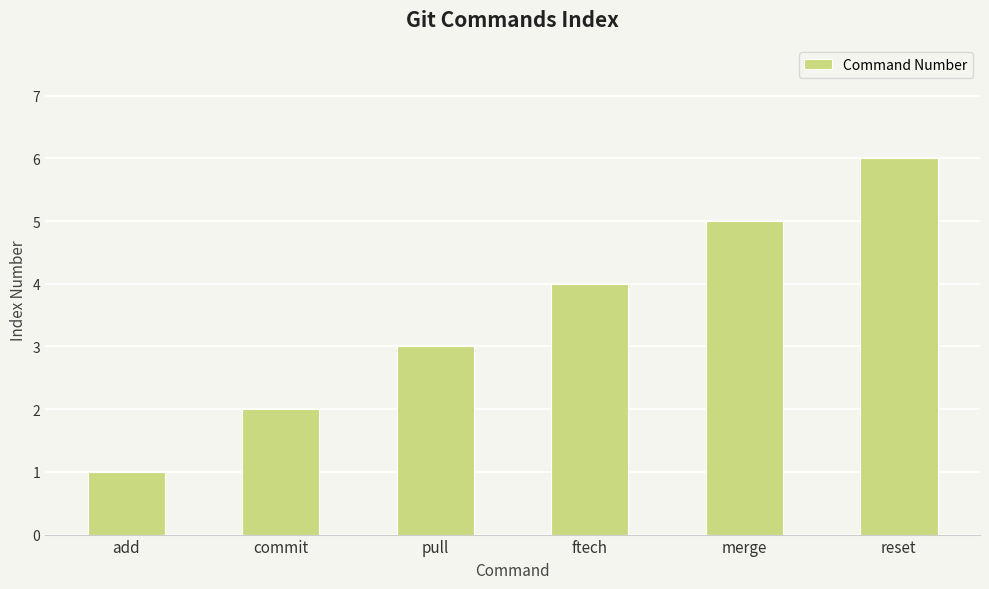

The chart shows a value of 2 at merge. True or false?

False